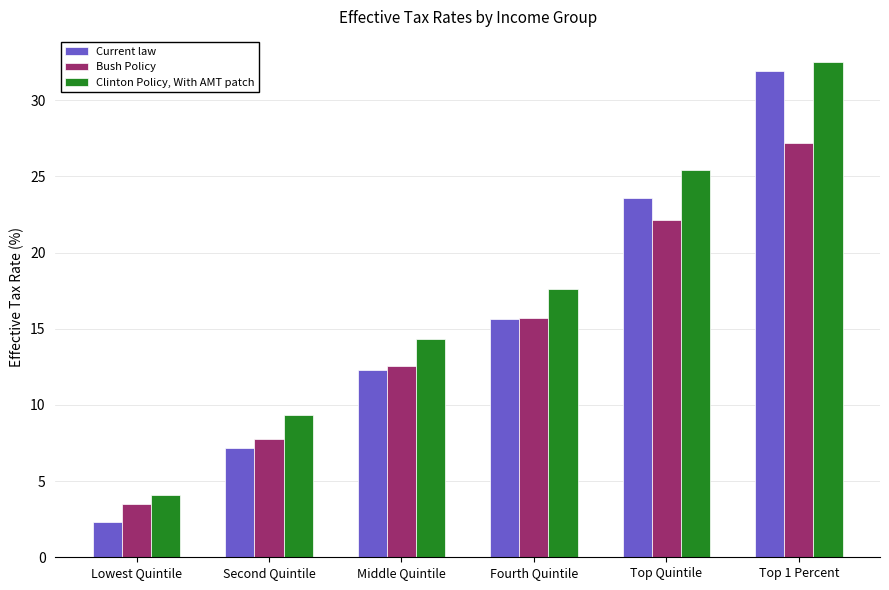

Are the bars horizontal?

No